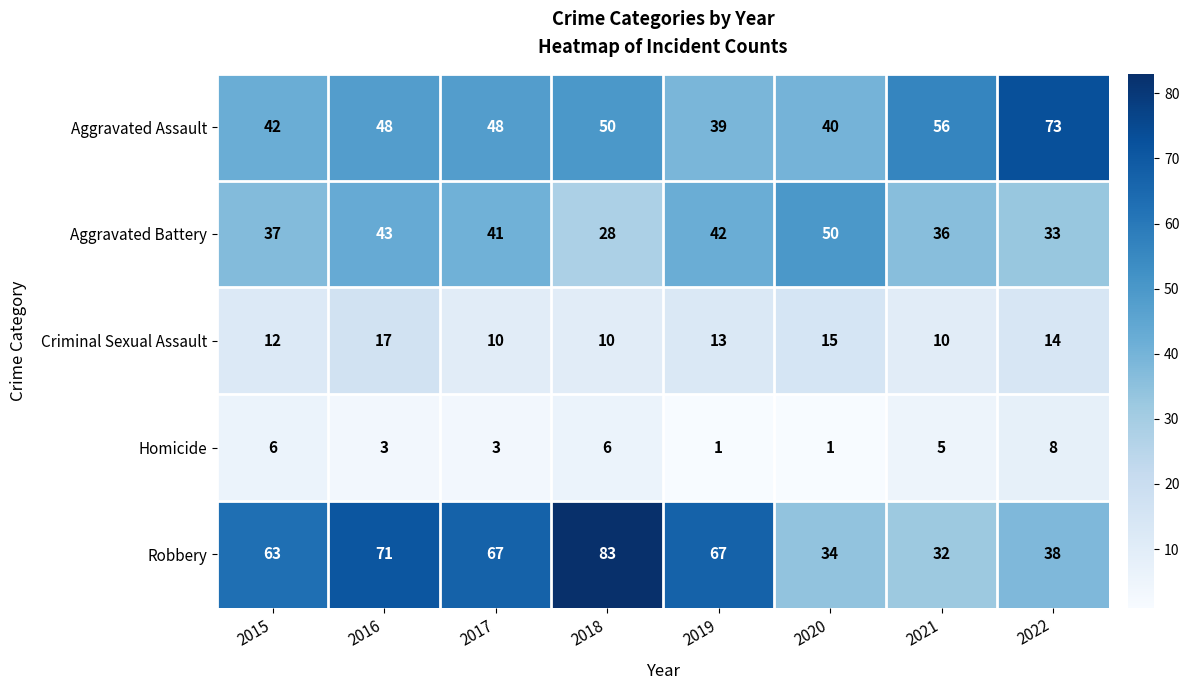

What is the sum of all Aggravated Battery values?

310